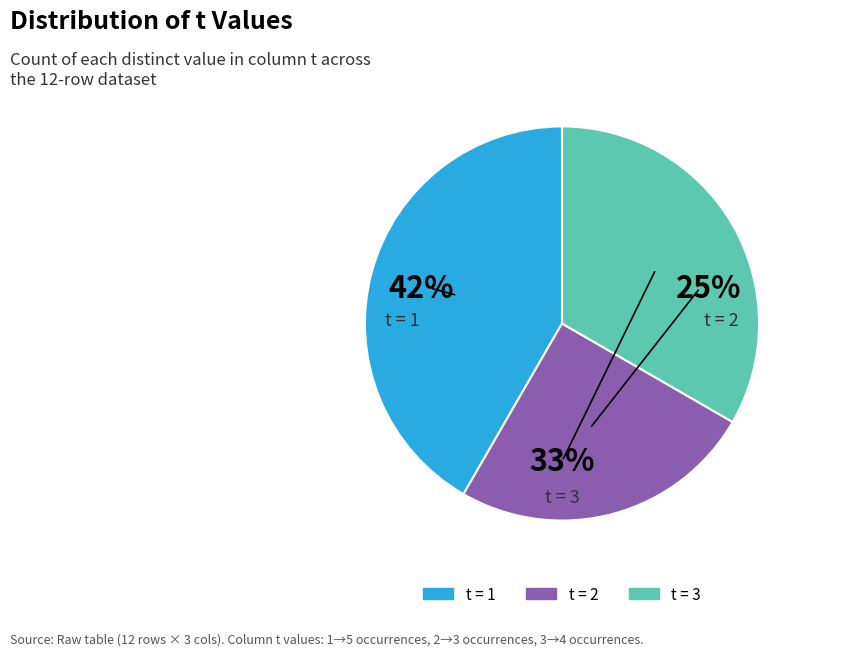

How many segments does this pie chart have?

3